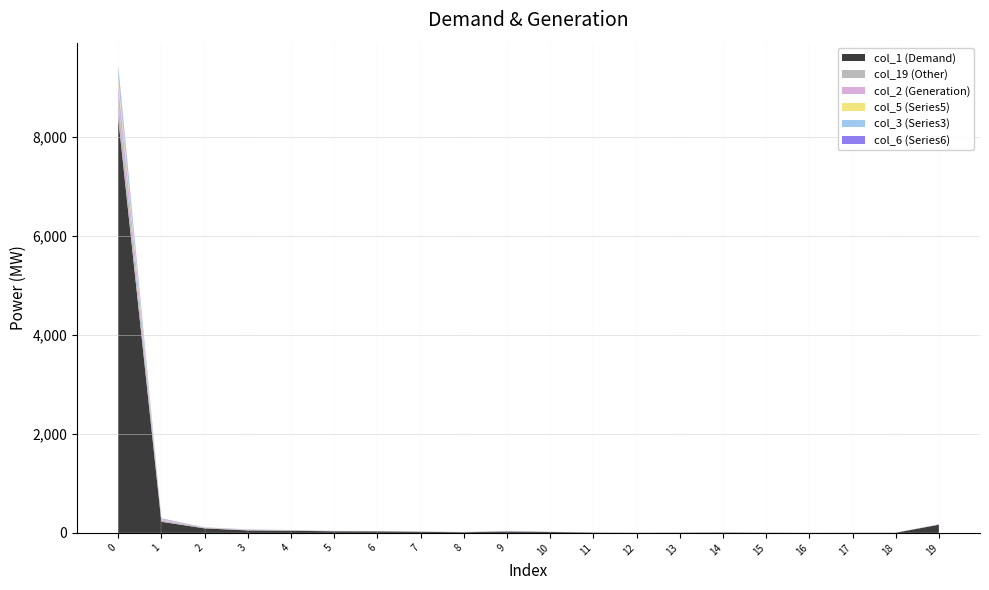

Reading left to right, transcribe all the data shown in this chart.

col_1: 8384	224	91	49	43	32	31	21	13	27	18	6	3	5	7	4	2	3	3	165
col_19: 351	30	16	5	4	3	0	3	3	3	2	0	0	0	0	0	0	0	0	7
col_2: 333	19	2	5	4	2	3	1	1	5	2	0	0	2	1	0	0	0	0	5
col_5: 101	5	1	4	2	0	3	1	2	0	1	0	0	0	0	0	0	0	0	0
col_3: 214	4	0	3	3	2	1	0	1	1	0	0	0	0	0	0	0	0	0	0
col_6: 51	10	2	4	1	1	0	2	0	2	0	0	0	0	0	0	0	0	0	0